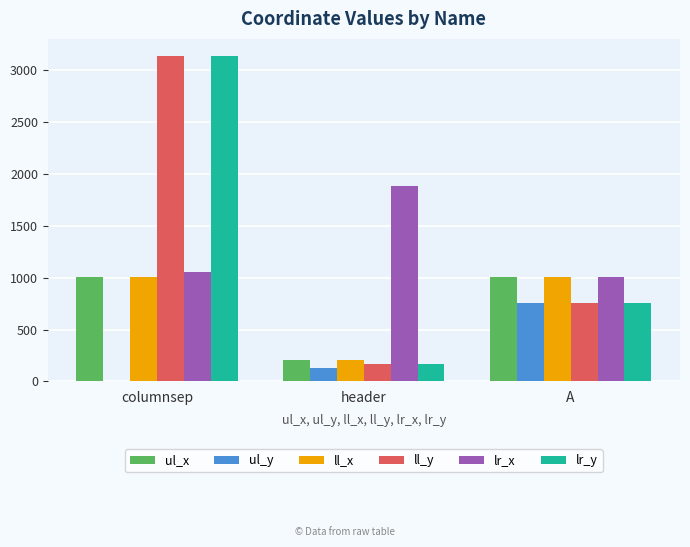

What is the sum of all lr_x values?

3944